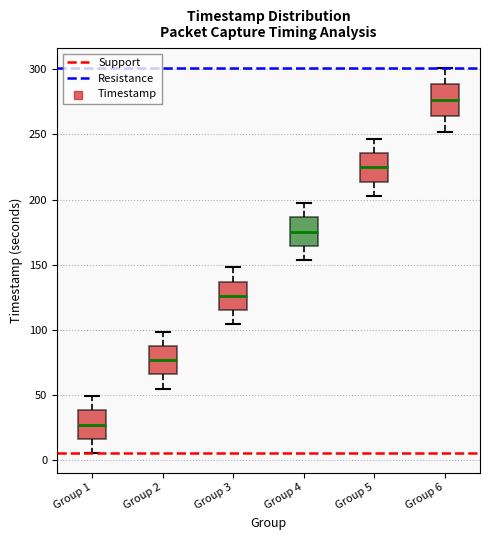

Reading left to right, transcribe this box plot: for each box, give where its median line is, the range the box spans, and where its two whiskers end, as read against the y-axis. The values are not printed on the chart, so give them approximately, as read against the axis.

Group 1: median 25, box 15 to 40, whiskers 5 to 50
Group 2: median 75, box 65 to 90, whiskers 55 to 100
Group 3: median 125, box 115 to 135, whiskers 105 to 150
Group 4: median 175, box 165 to 185, whiskers 155 to 195
Group 5: median 225, box 215 to 235, whiskers 205 to 245
Group 6: median 275, box 265 to 290, whiskers 250 to 300